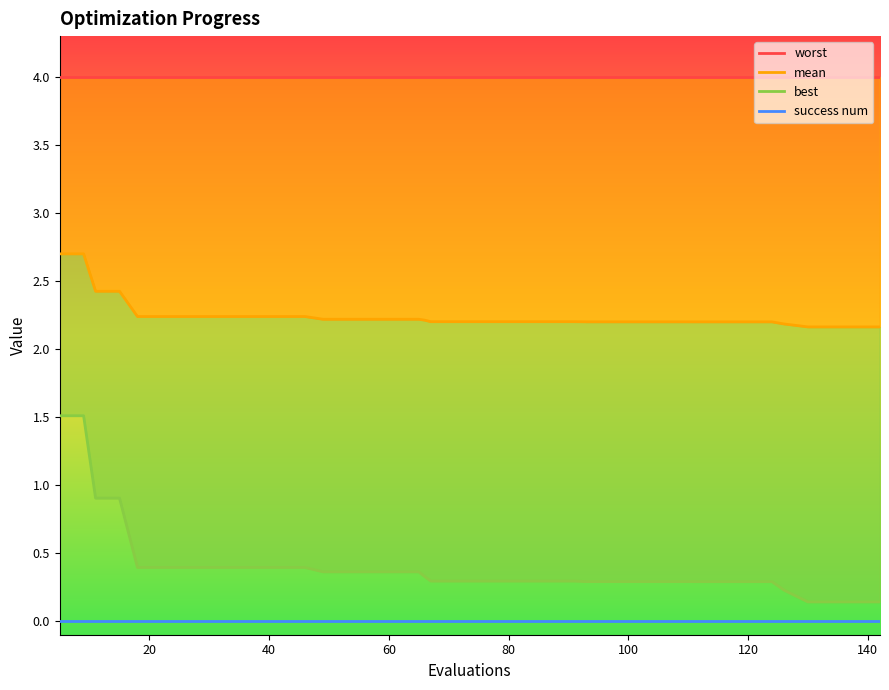

True or false: best has more than 2 points higher than both neighbors.

False